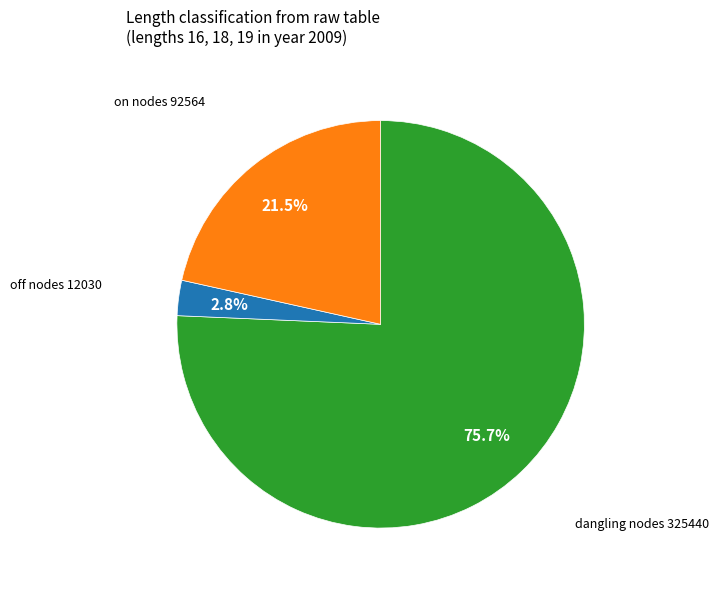

Is there a majority slice in this chart?

Yes